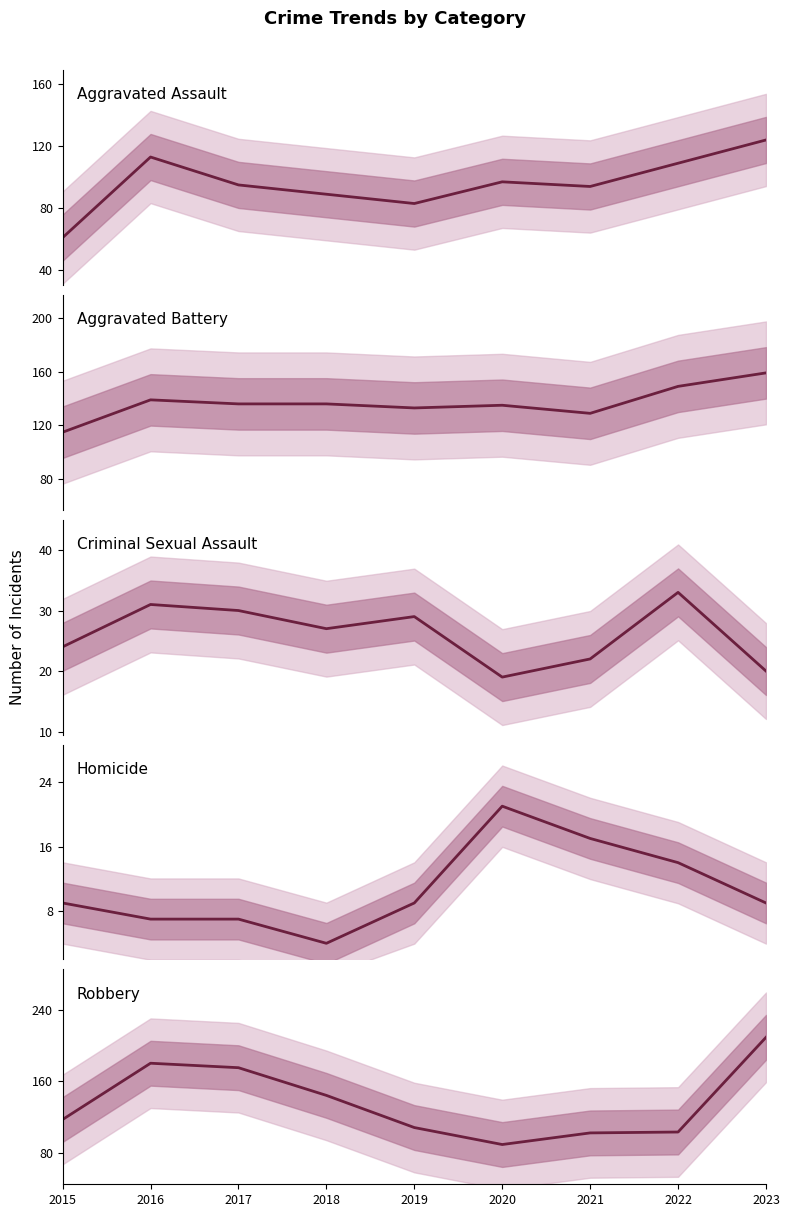

What is the minimum value shown in the chart?

4